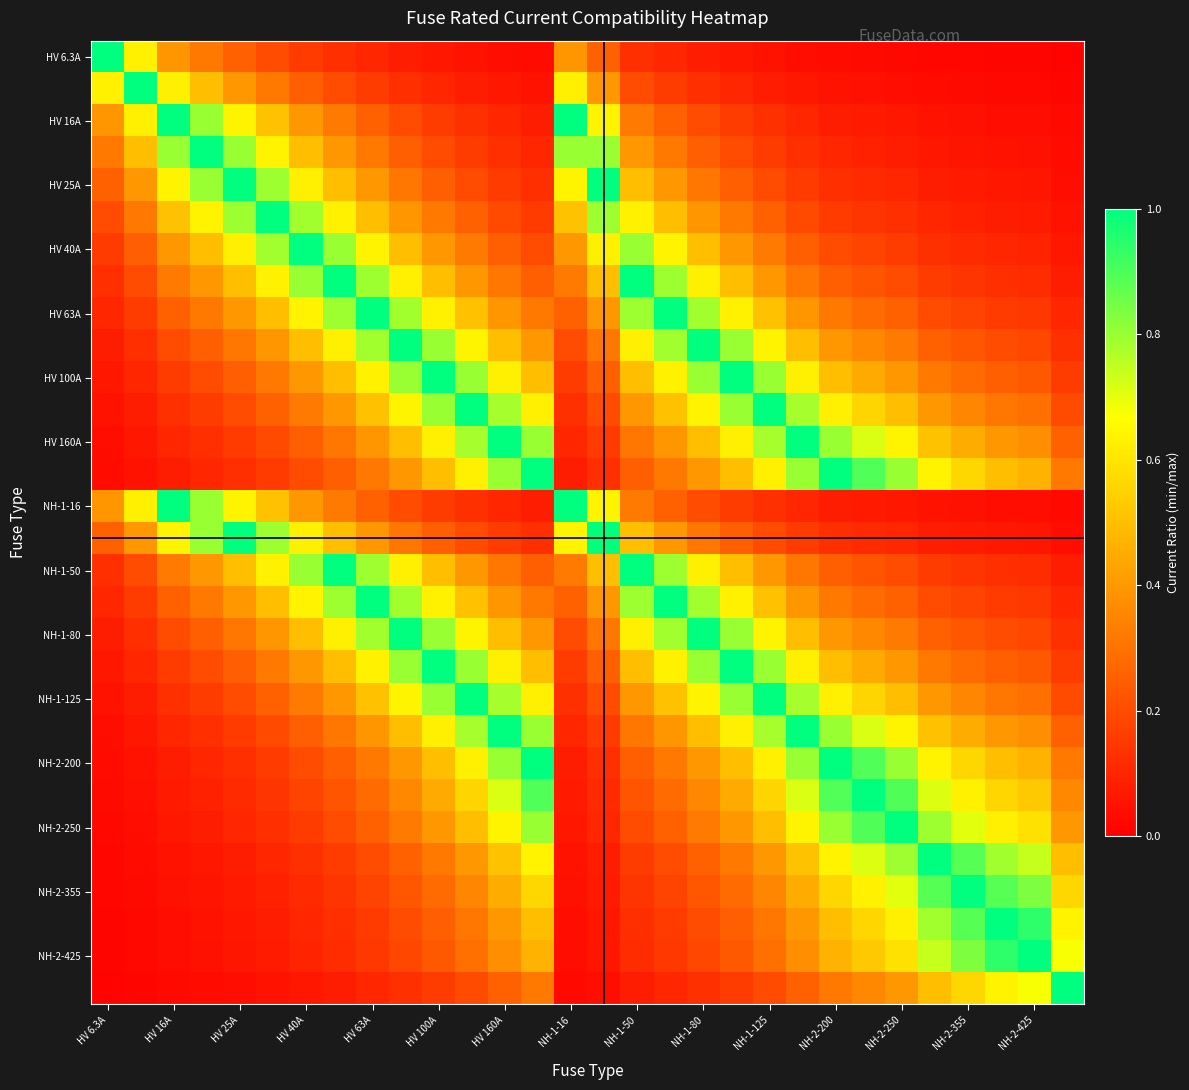

At which category does the chart reach its peak across all series?

HV 6.3A